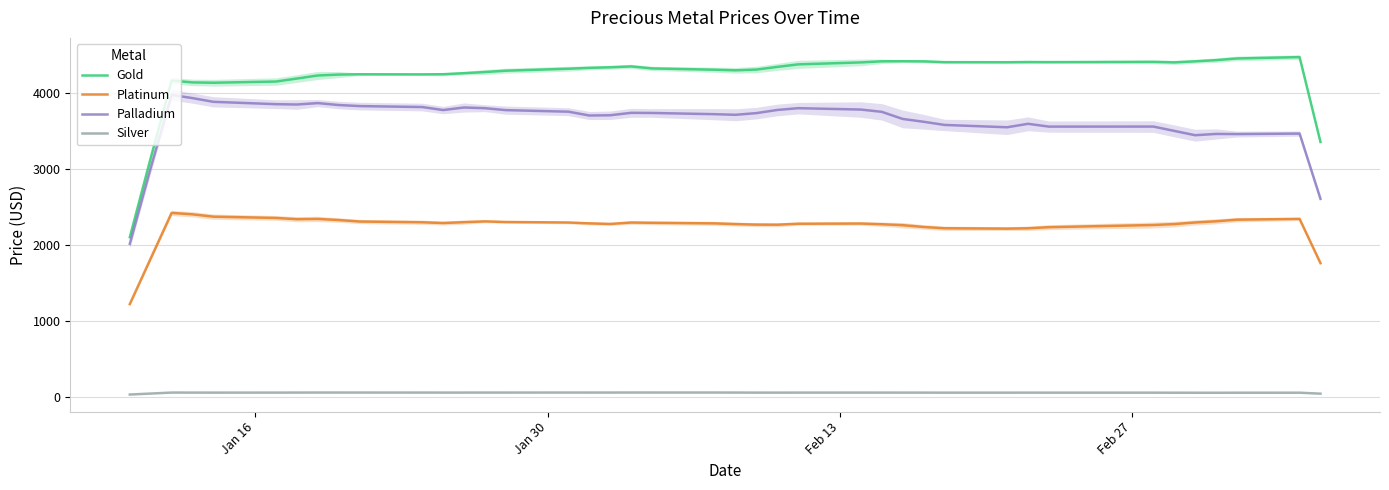

True or false: Palladium and Platinum intersect in this chart.

False